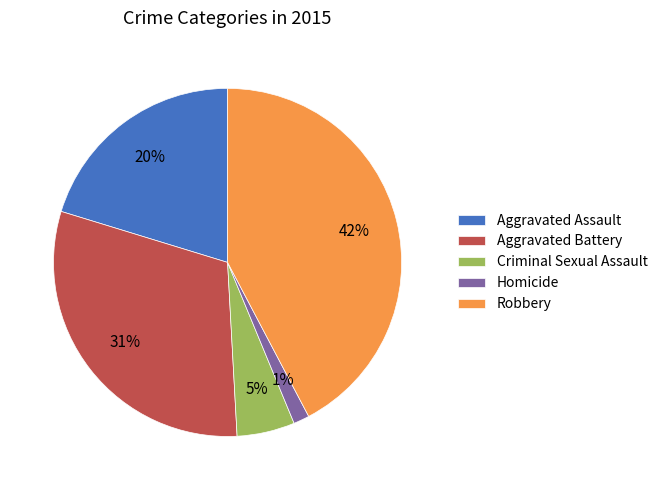

Is the sum of Robbery and Aggravated Assault greater than half?

Yes